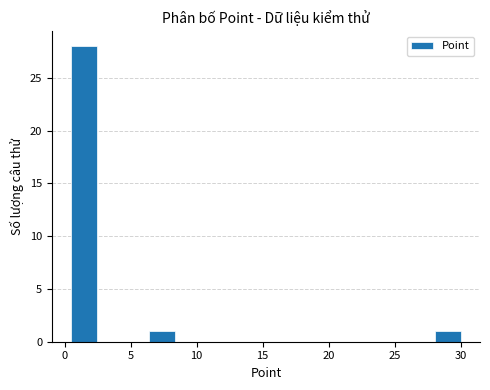

Read against the x-axis, roughly where is the centre of the tallest bar?

1.5